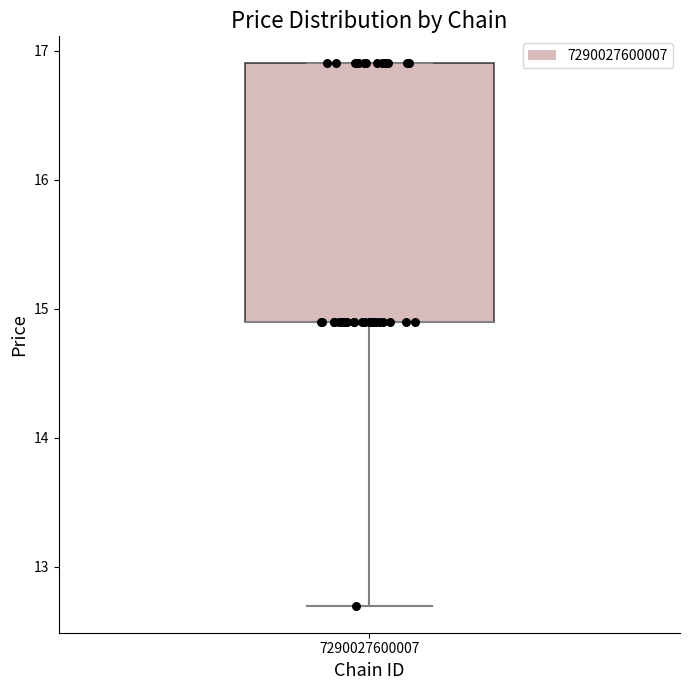

Transcribe this box plot: give where the median line is, the range the box spans, and where the two whiskers end, as read against the y-axis. The values are not printed on the chart, so give them approximately, as read against the axis.

median 14.9 (drawn on the box's lower edge), box 14.9 to 16.9, whiskers 12.7 to 16.9